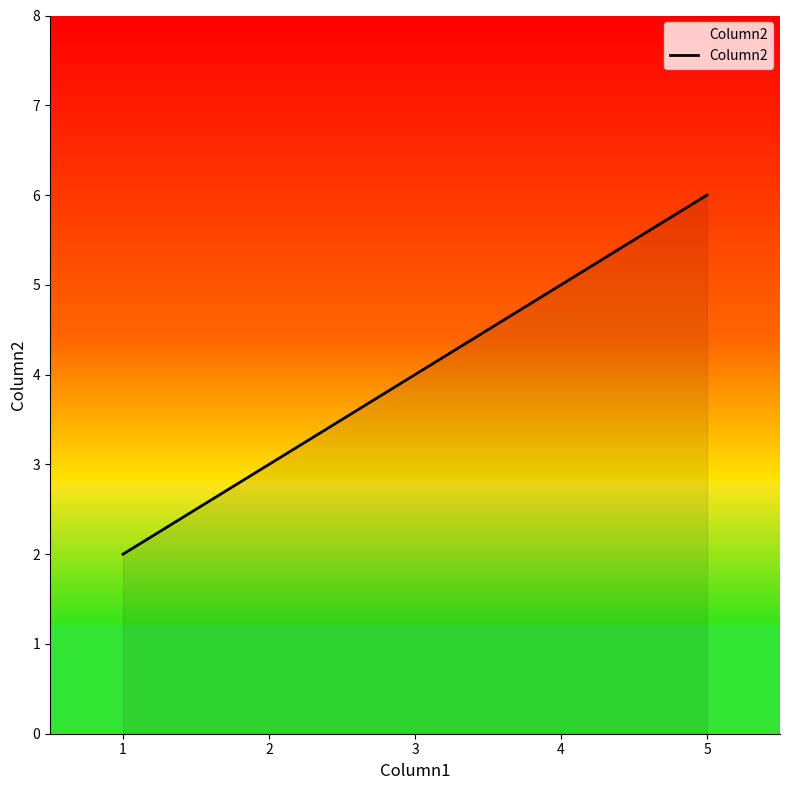

The value at 3 is 6. True or false?

False